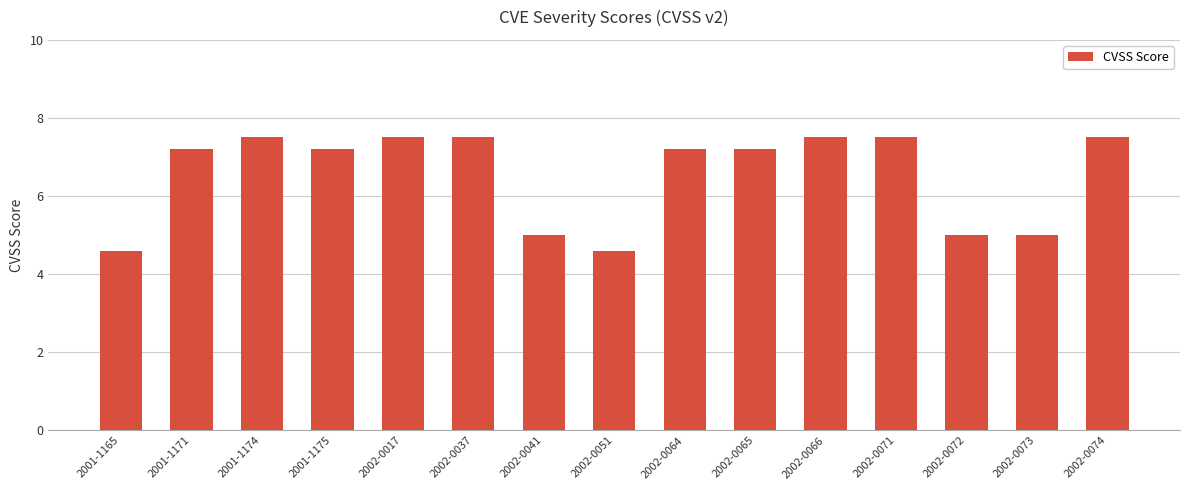

What is the minimum value shown in the chart?

4.6